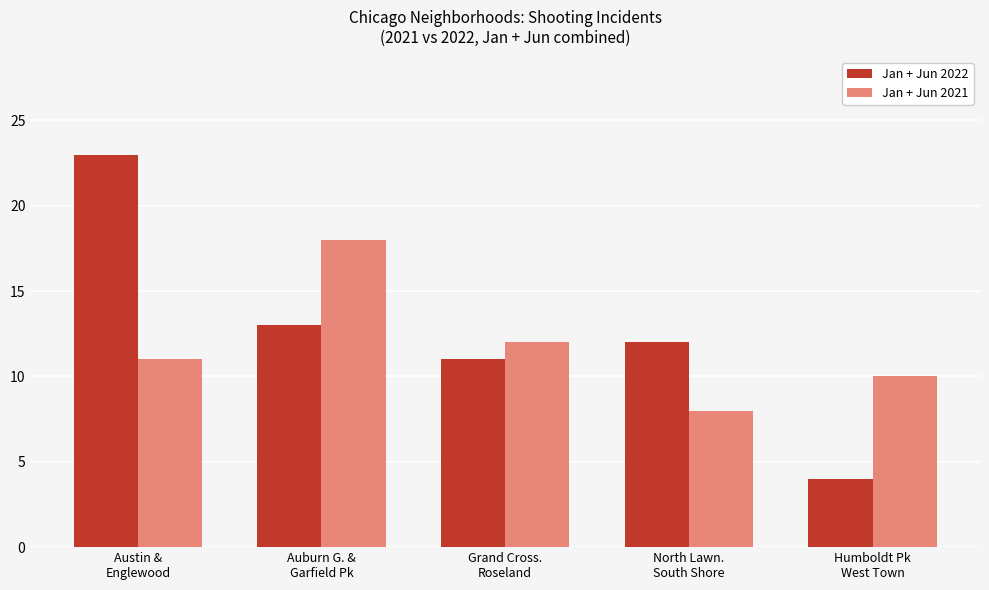

What is the total value across all series at Grand Cross.
Roseland?

23